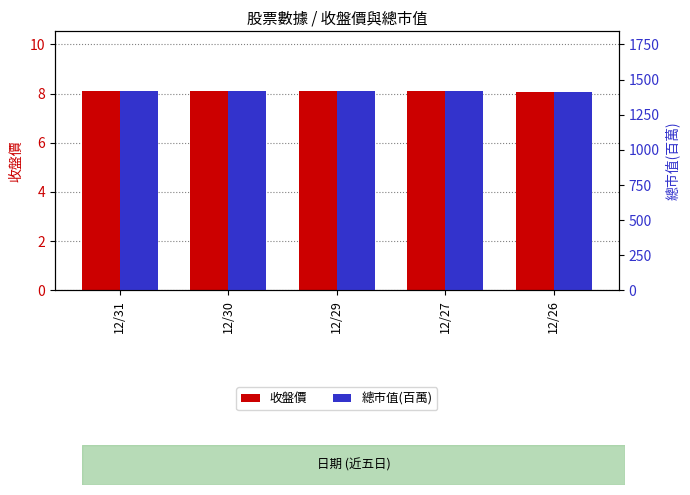

How many 收盤價 values are between 8 and 9?

5